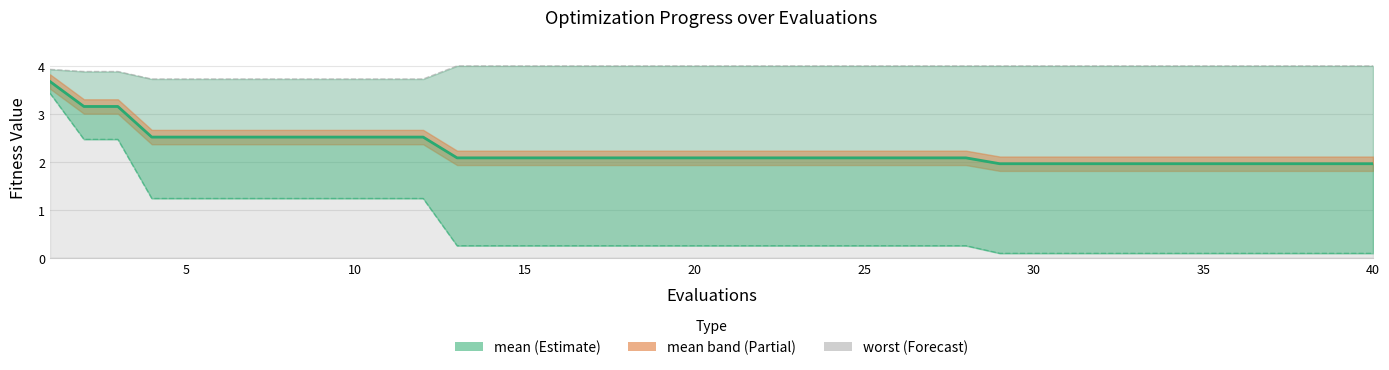

How many distinct data groups are displayed?

3